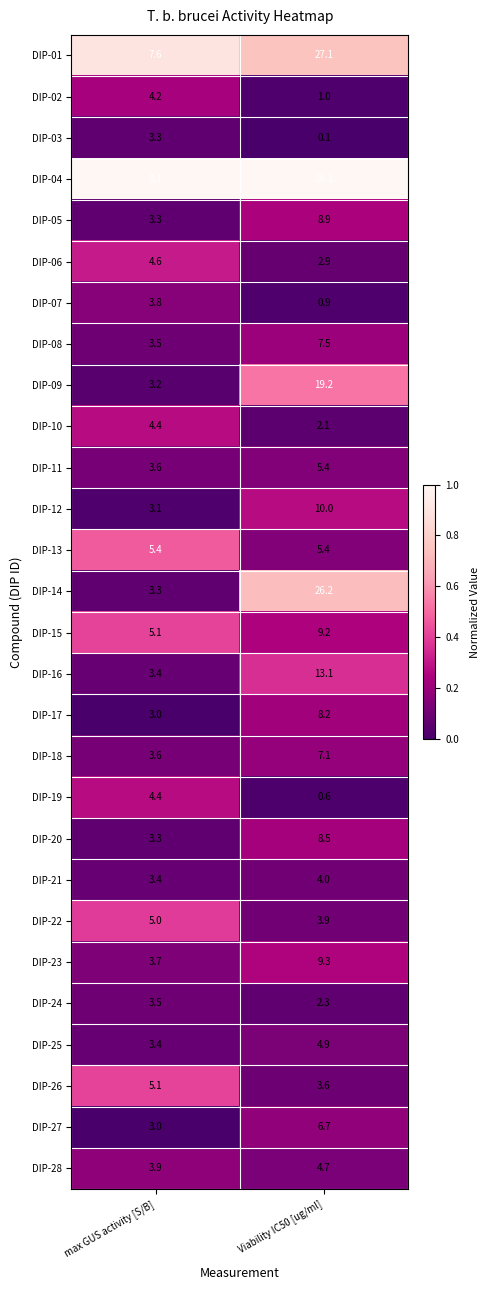

True or false: DIP-22 has a value of 8.5 at max GUS activity [S/B].

False